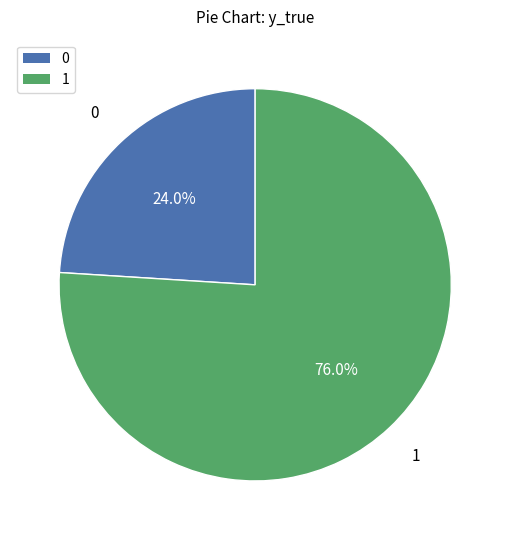

Which category has the biggest portion of the pie?

1